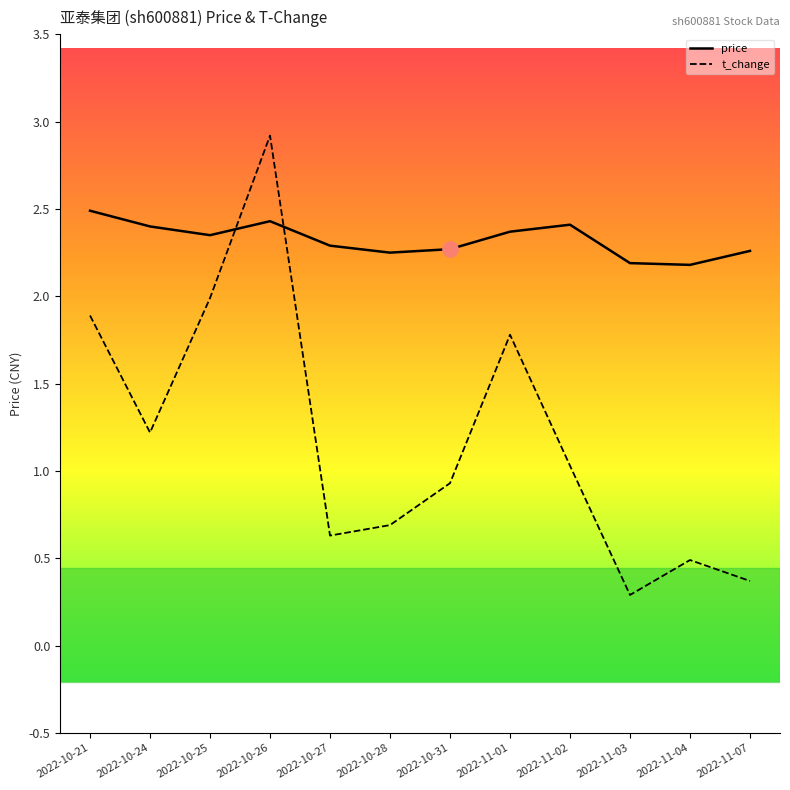

How many interior local peaks does the t_change series have?

3